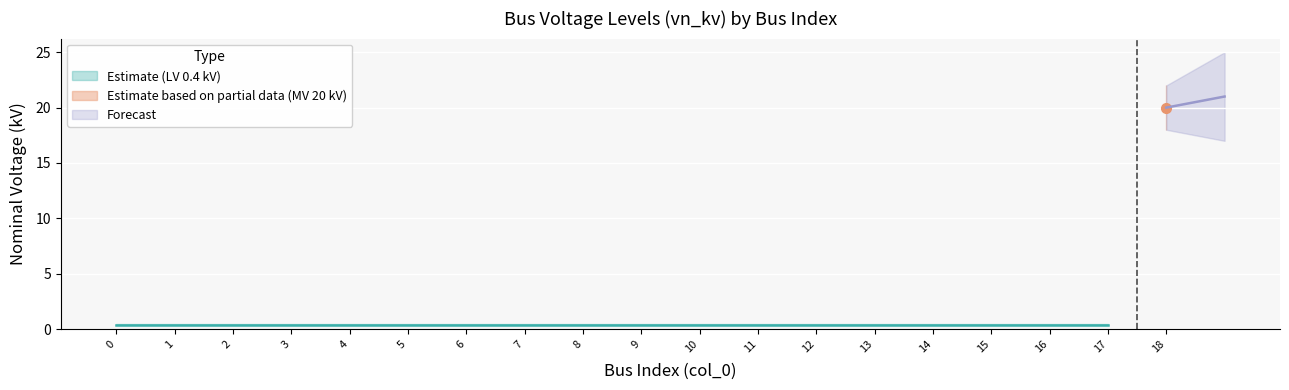

Reading right to left, extract all data points from this chart.

vn_kv_lower: 18=18.0	17=0.4	16=0.4	15=0.4	14=0.4	13=0.4	12=0.4	11=0.4	10=0.4	9=0.4	8=0.4	7=0.4	6=0.4	5=0.4	4=0.4	3=0.4	2=0.4	1=0.4	0=0.4
vn_kv: 18=20.0	17=0.4	16=0.4	15=0.4	14=0.4	13=0.4	12=0.4	11=0.4	10=0.4	9=0.4	8=0.4	7=0.4	6=0.4	5=0.4	4=0.4	3=0.4	2=0.4	1=0.4	0=0.4
vn_kv_upper: 18=22.0	17=0.4	16=0.4	15=0.4	14=0.4	13=0.4	12=0.4	11=0.4	10=0.4	9=0.4	8=0.4	7=0.4	6=0.4	5=0.4	4=0.4	3=0.4	2=0.4	1=0.4	0=0.4